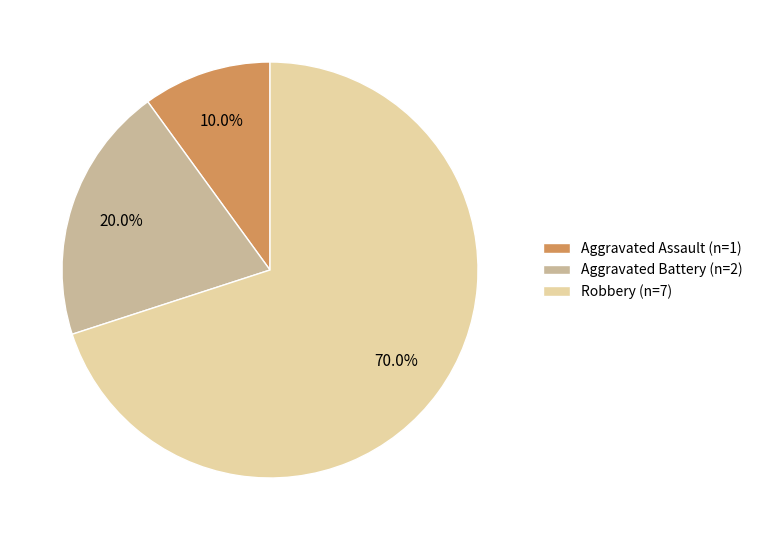

Is Aggravated Battery the majority of the pie?

No